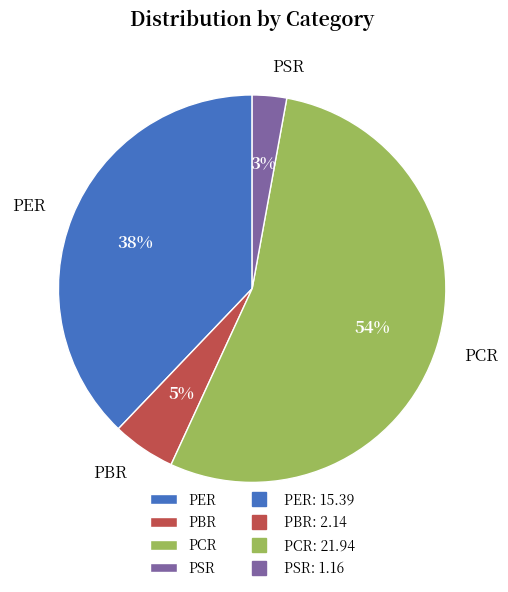

Is the sum of PSR and PCR greater than half?

Yes